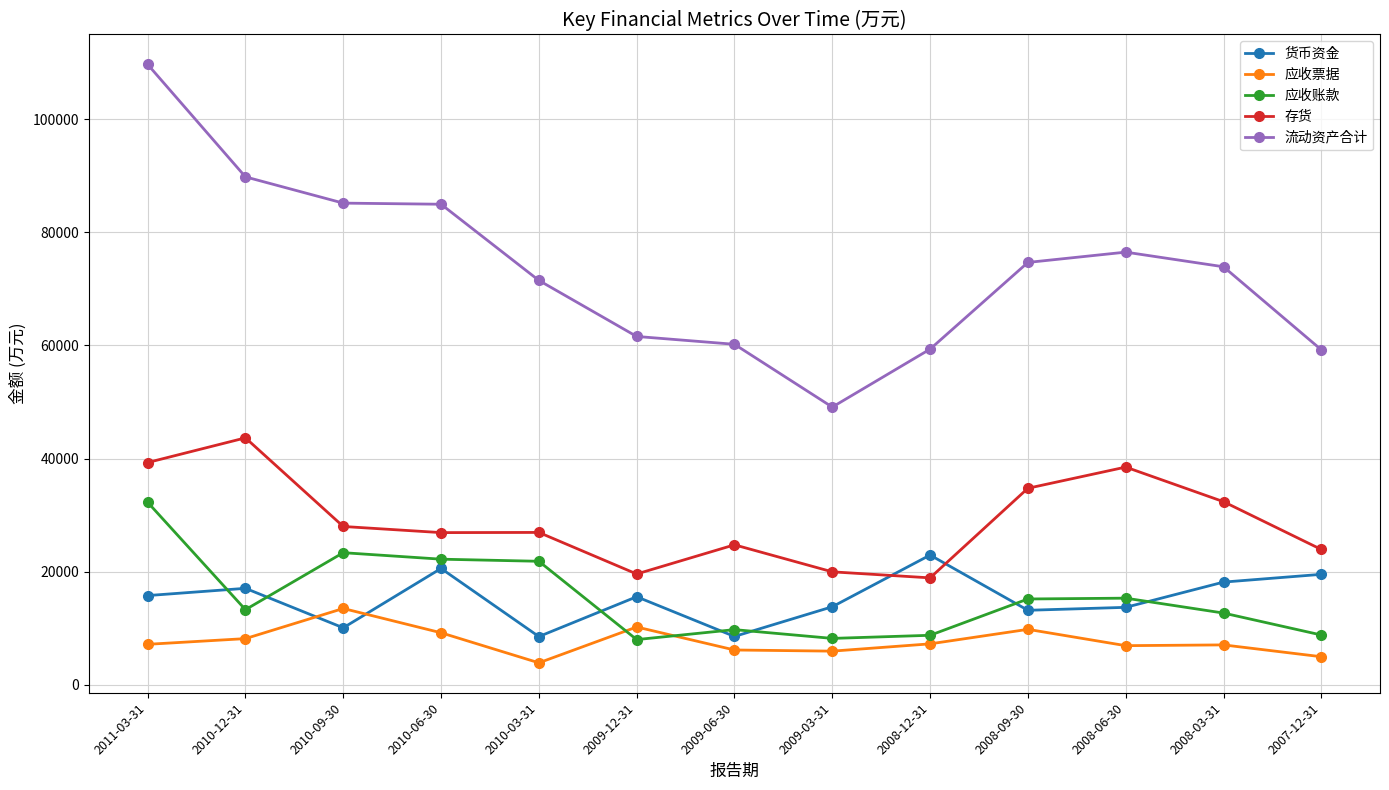

What is the difference between the maximum and minimum values in the 货币资金 series?

14415